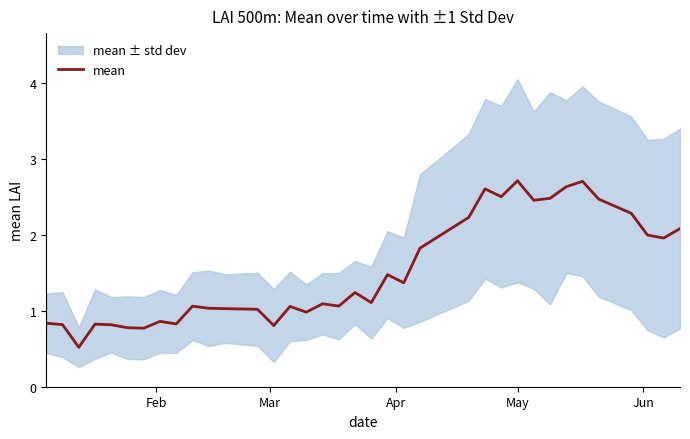

What is the sum of all values?

54.3